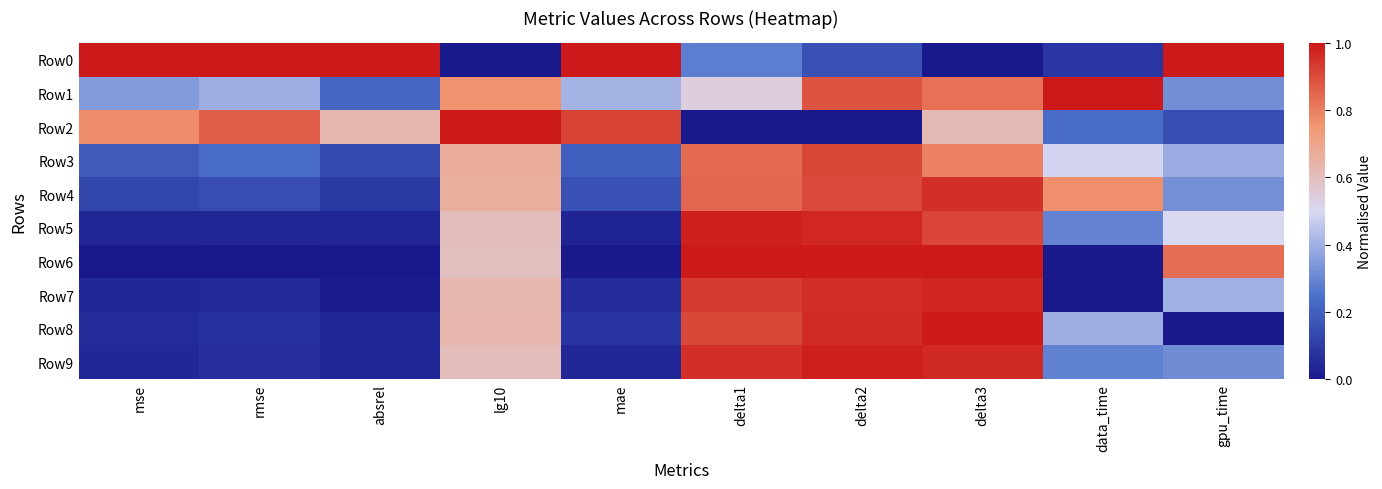

Which series changed the most between rmse and delta3?

Row0